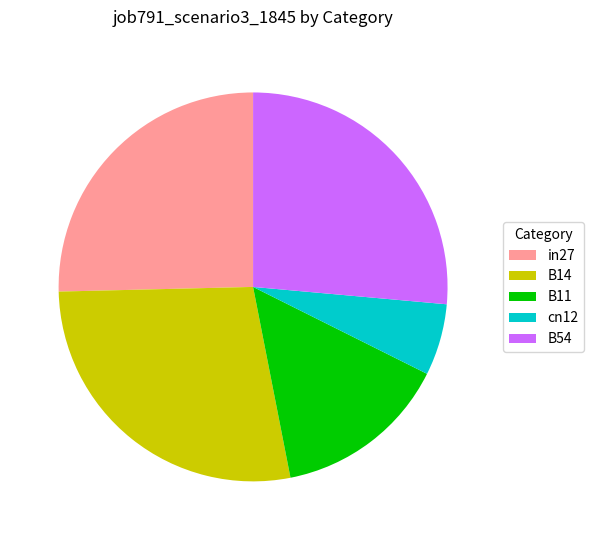

Between cn12 and B54, which is larger?

B54